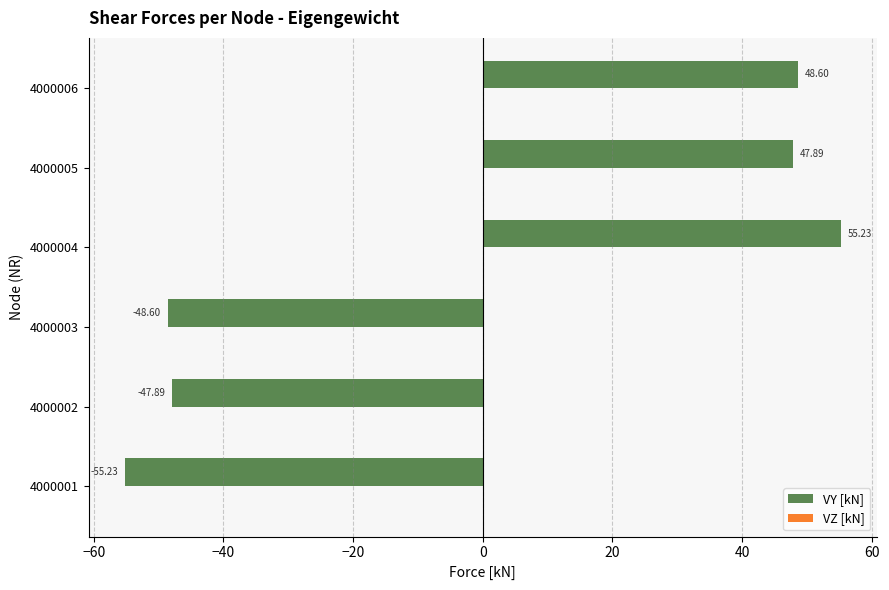

Which has a higher value, 4000003 or 4000002?

4000002